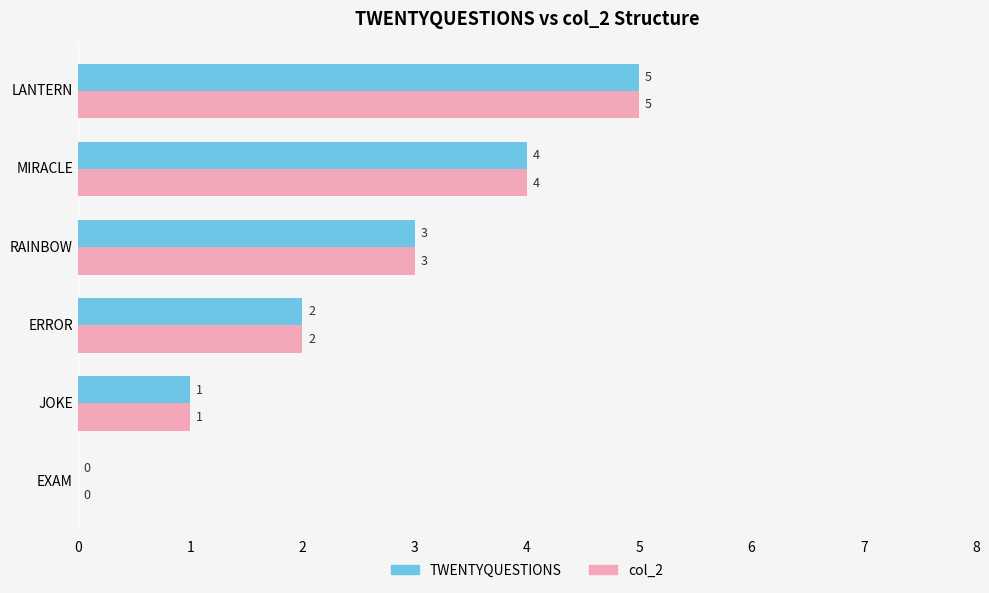

What is the greatest value displayed?

5